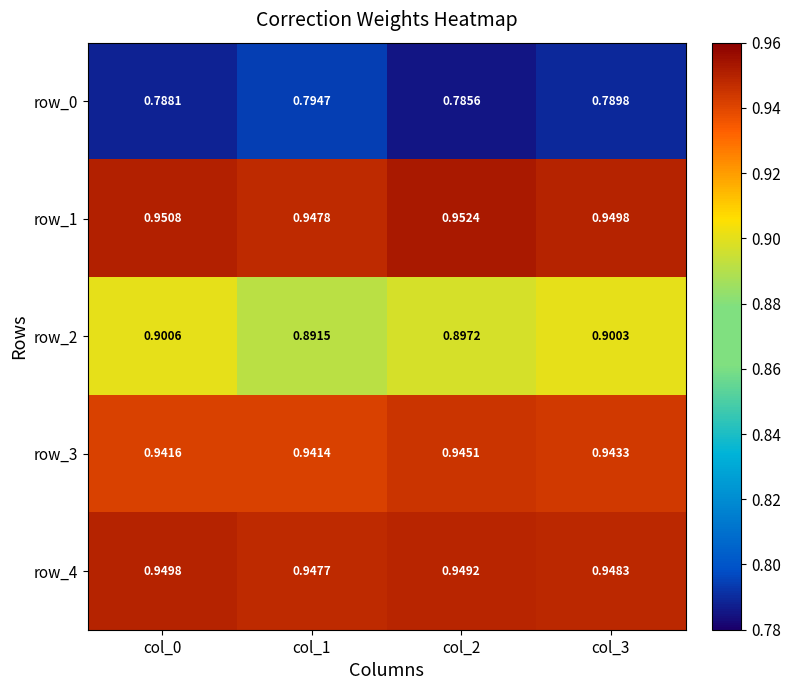

What is the spread (max minus min) of values at col_0?

0.2